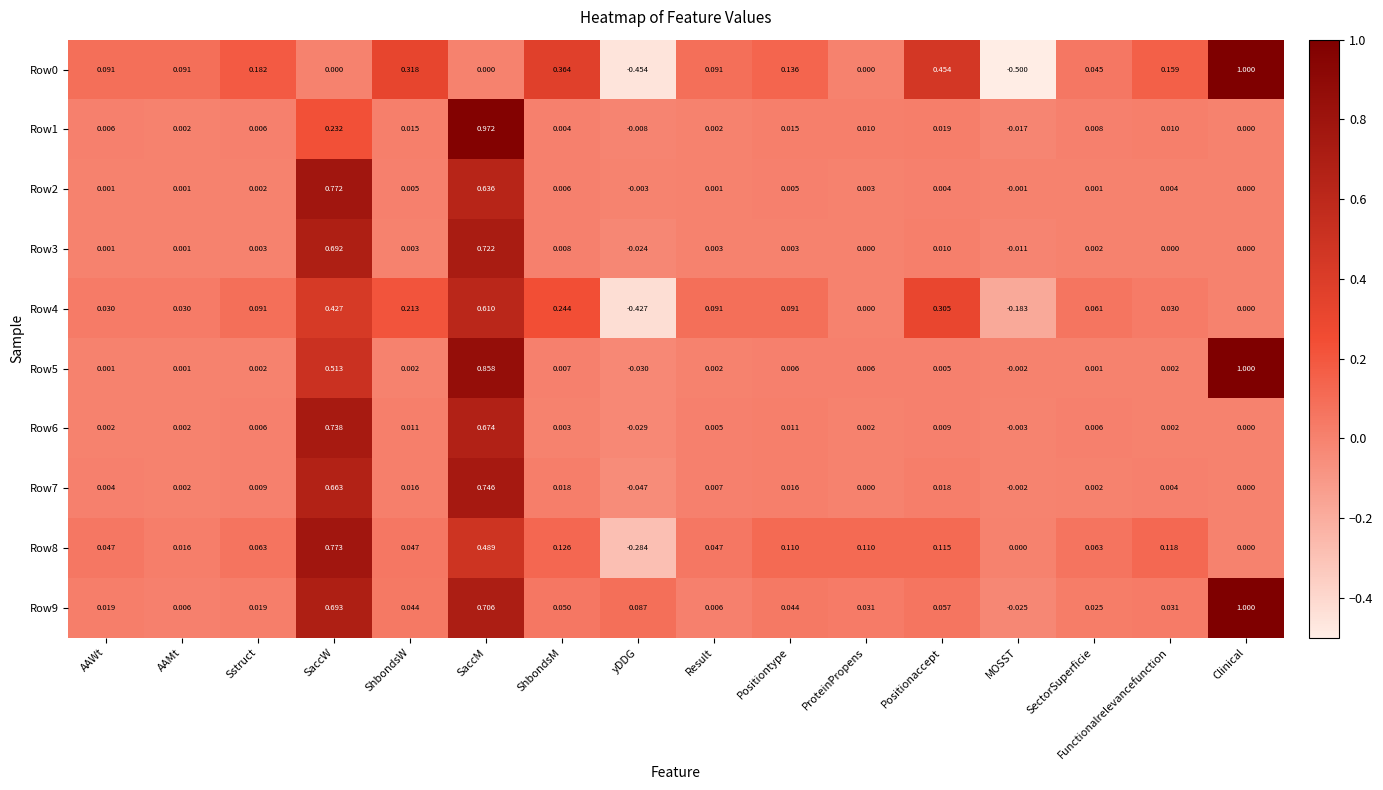

What is the total value across all series at yDDG?

-1.2